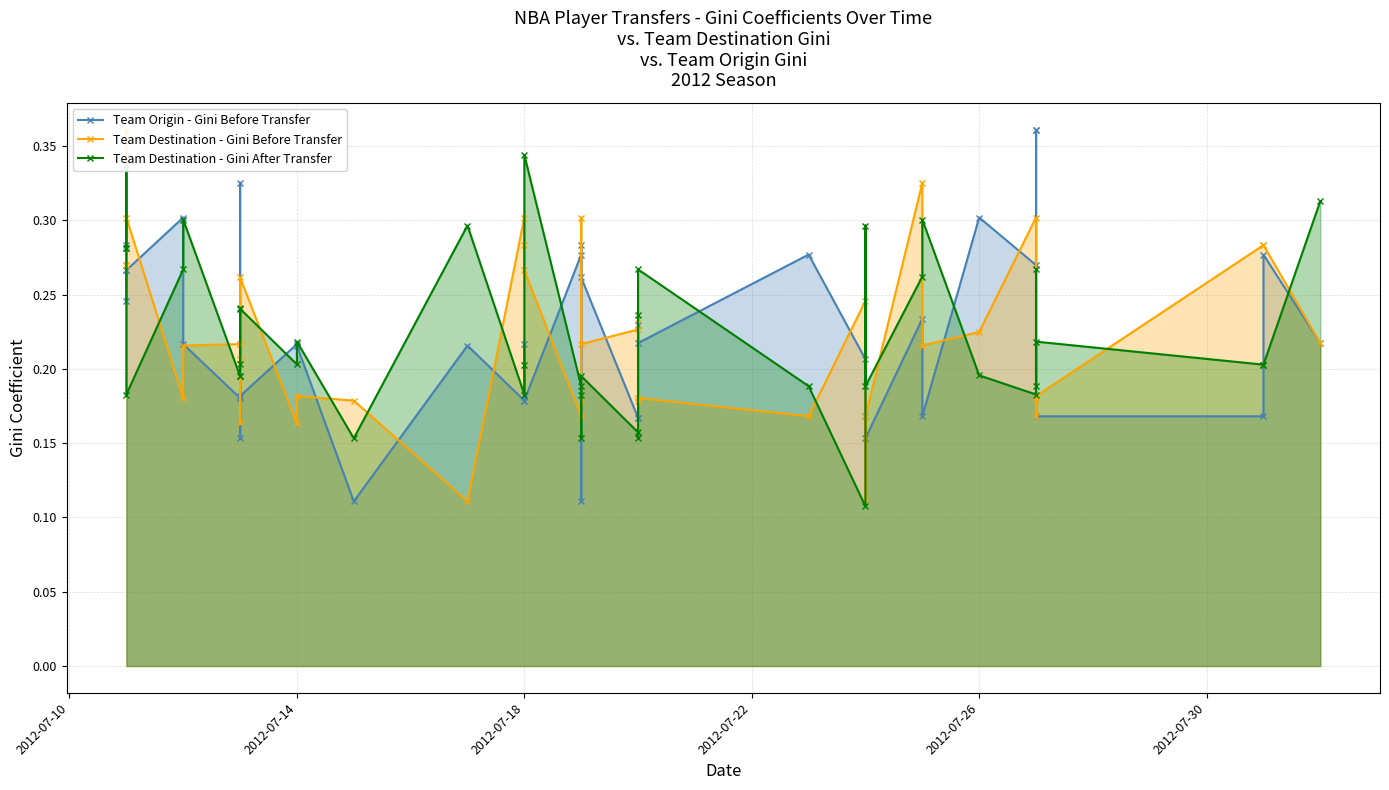

How many interior local peaks does the Team Destination - Gini Before Transfer series have?

10